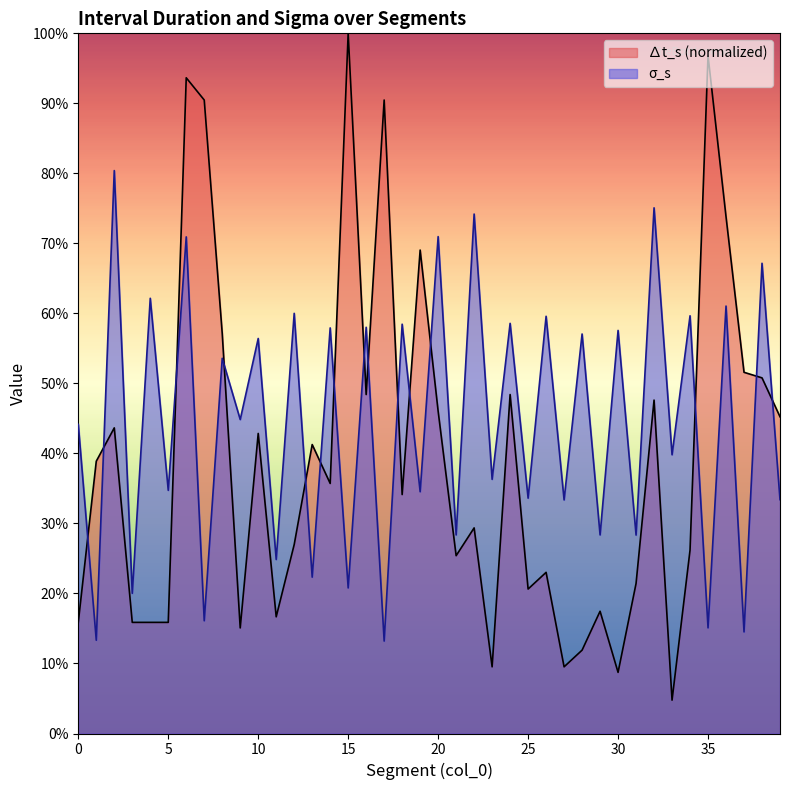

What value does the ∆t_s series have at 36?

0.7